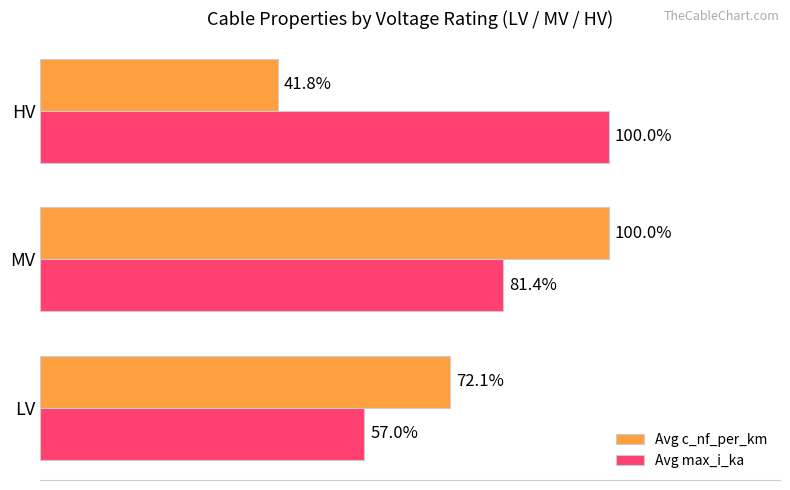

What are all the series names shown in the legend?

Avg c_nf_per_km, Avg max_i_ka